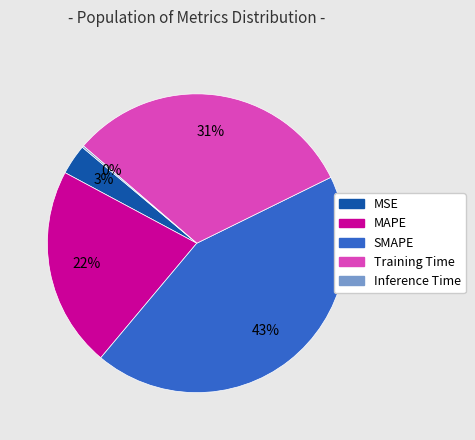

Is there a majority slice in this chart?

No